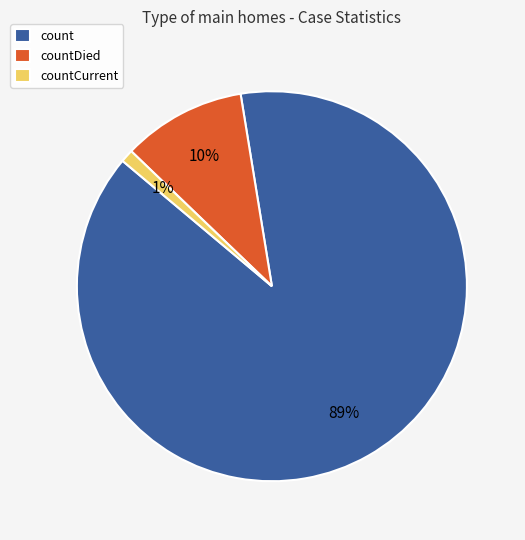

Which slice represents more than half of the pie?

count